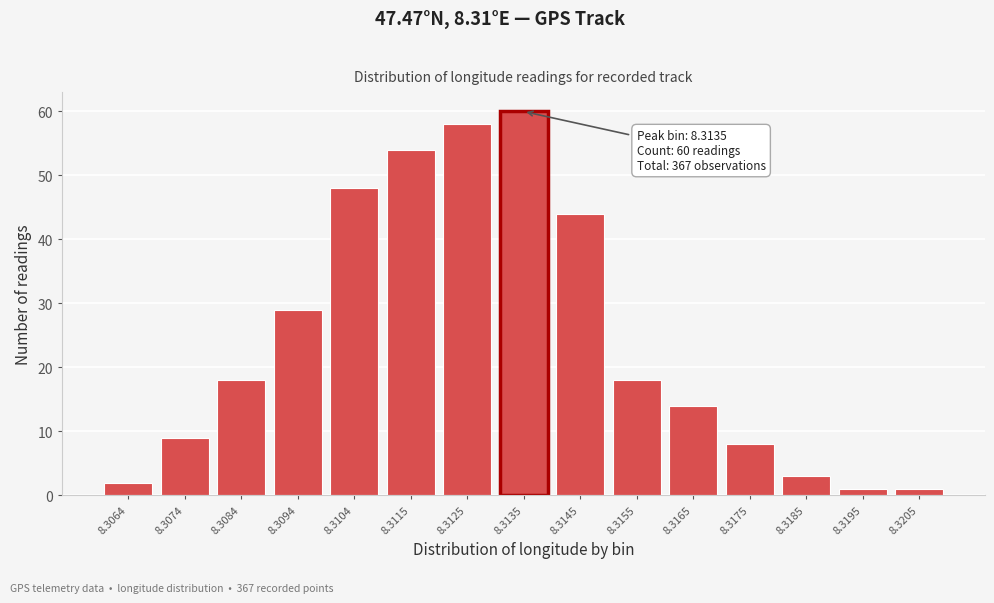

Reading right to left, extract all data points from this chart.

1	1	3	8	14	18	44	60	58	54	48	29	18	9	2